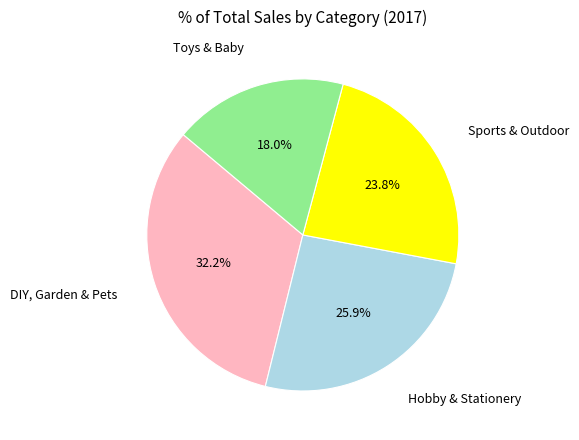

Is it true that DIY, Garden & Pets is 32% of the pie?

True